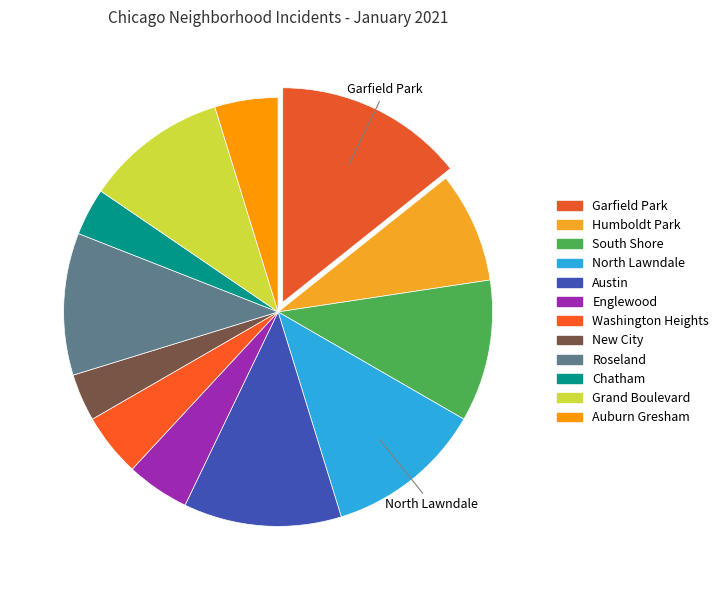

Is Garfield Park the majority of the pie?

No